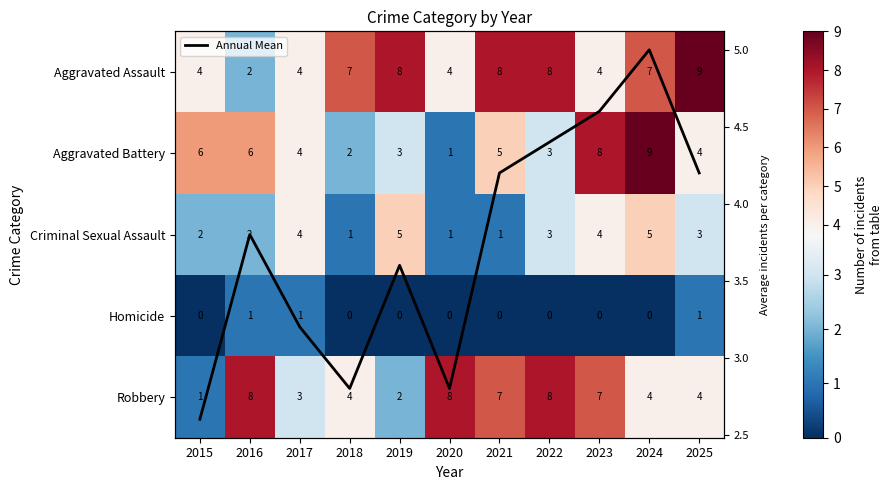

Where does the Aggravated Battery series first go above 4?

2015